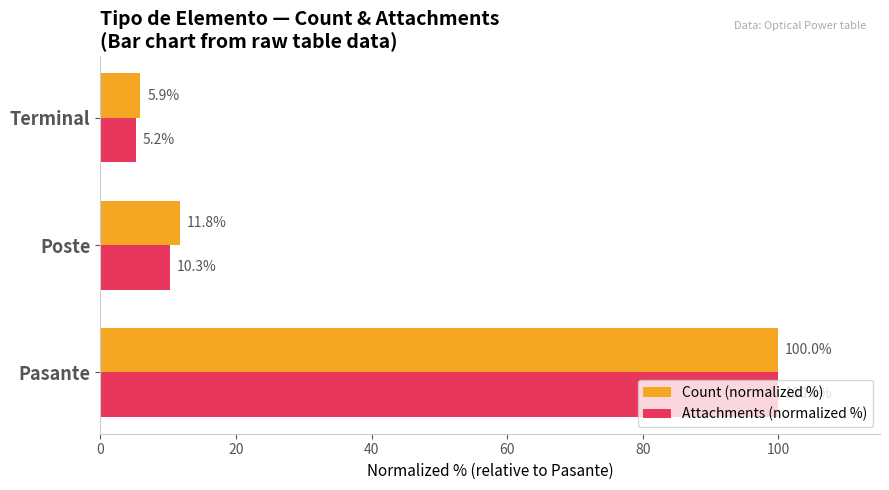

What is the difference between the maximum and minimum values in the Count (normalized %) series?

94.1